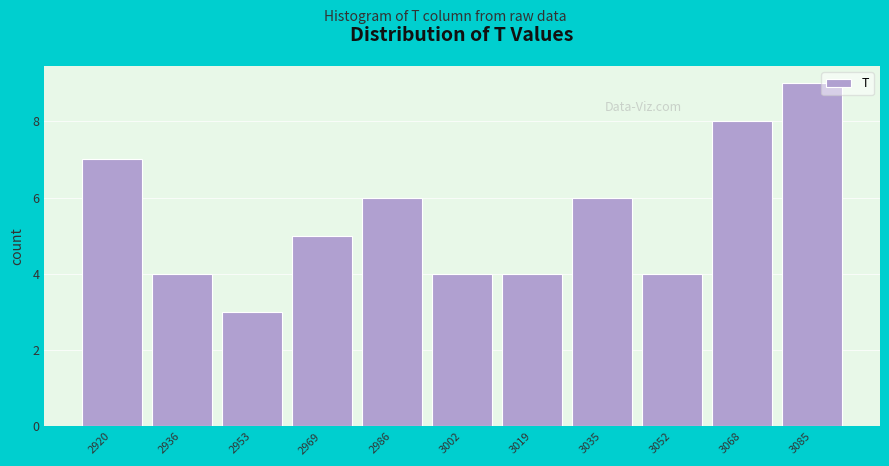

Reading left to right, what are all the values shown in this chart?

7	4	3	5	6	4	4	6	4	8	9